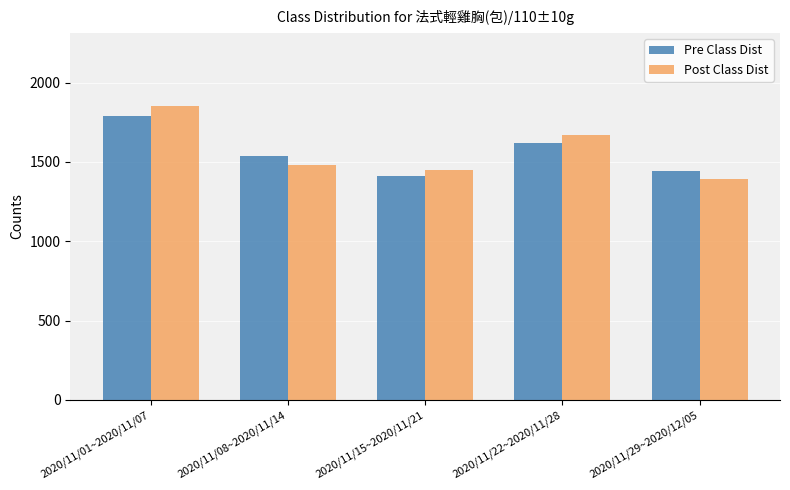

The Post Class Dist series shows 2110 at 2020/11/15~2020/11/21. True or false?

False